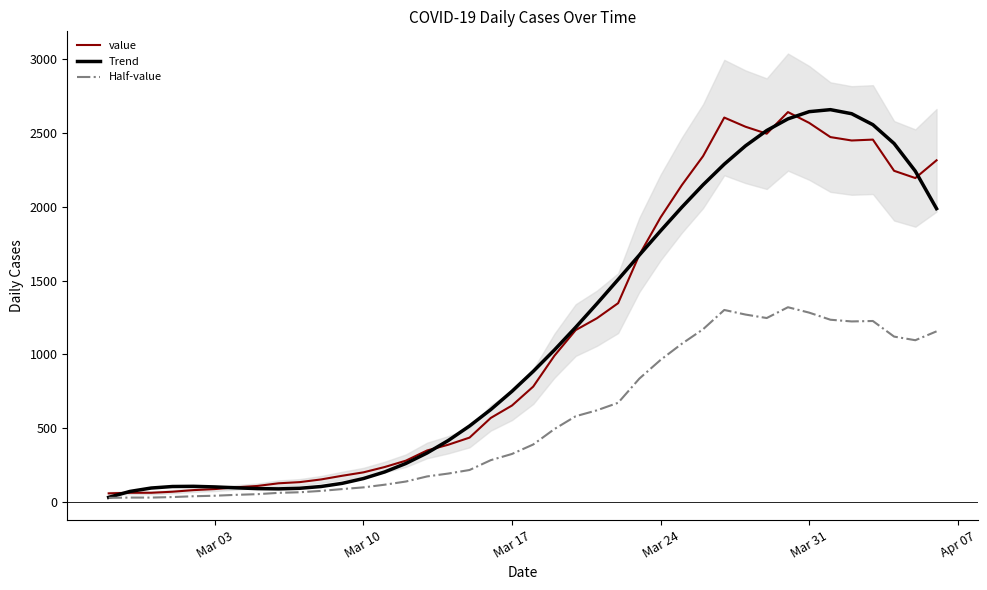

What is the maximum value shown in the chart?

2655.5